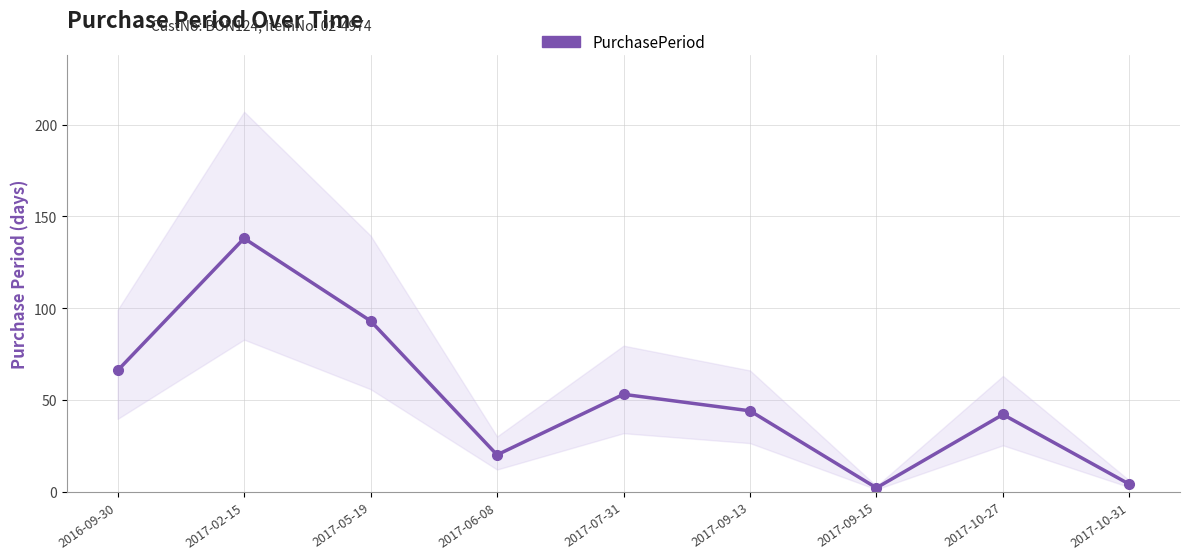

At which label is the value closest to 70?

2016-09-30